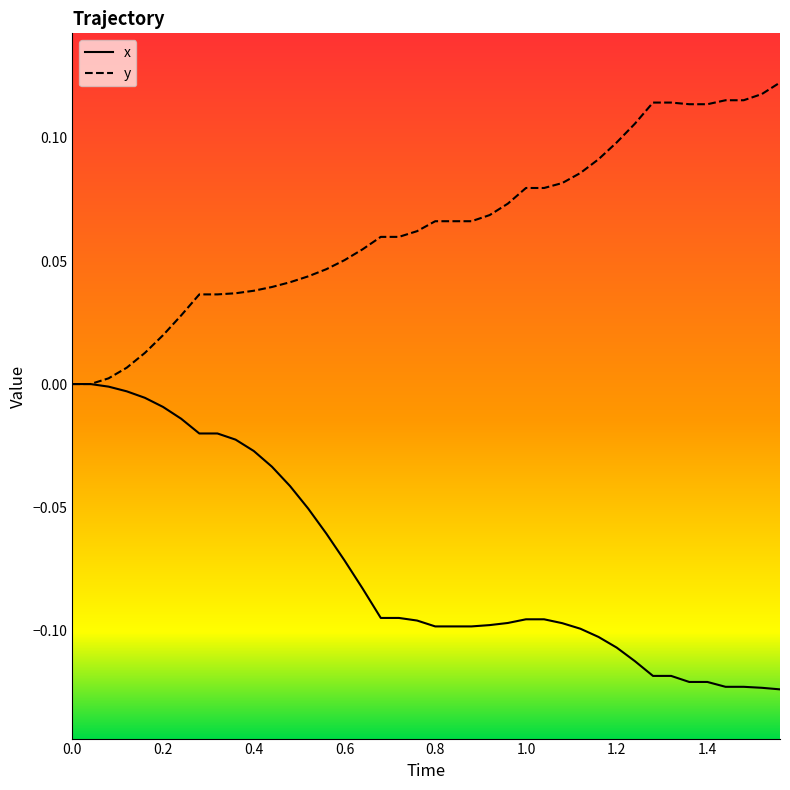

How many lines are shown in the chart?

2